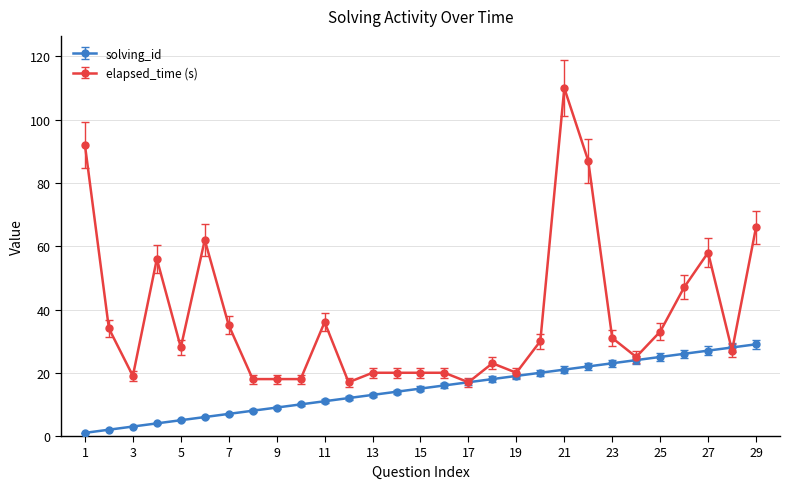

Count the number of data series in this chart.

2